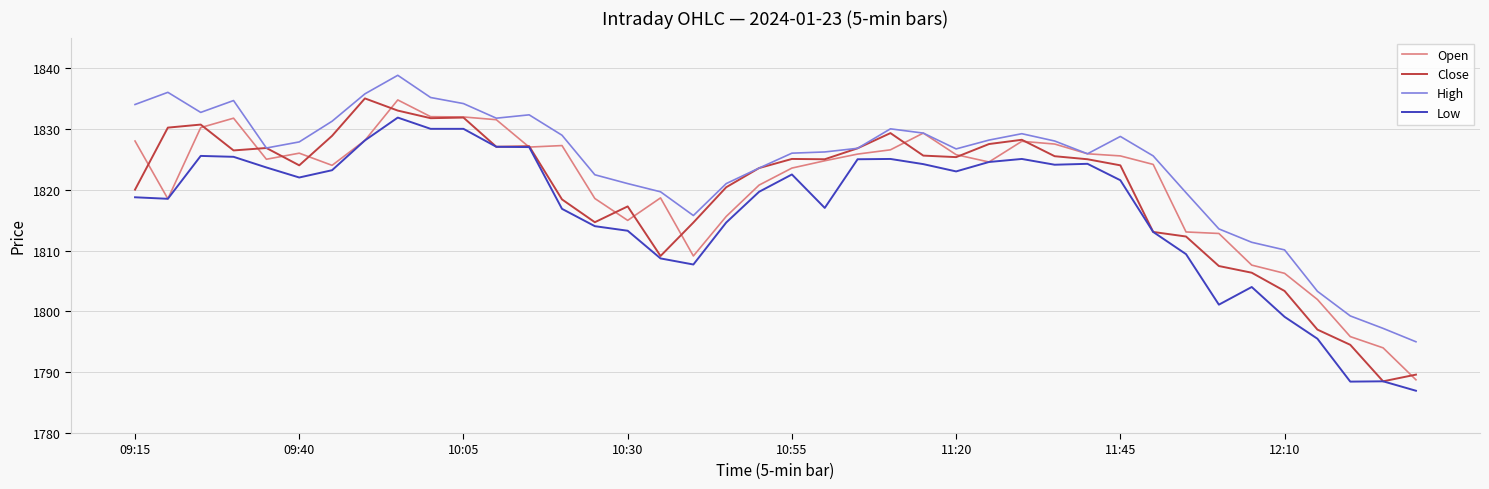

Which series has the largest total across all categories?

High